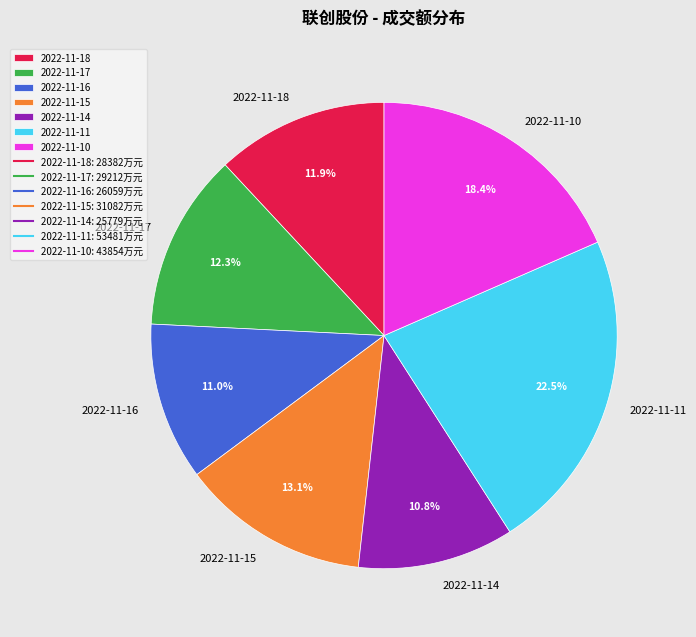

Which slice is the largest?

2022-11-11